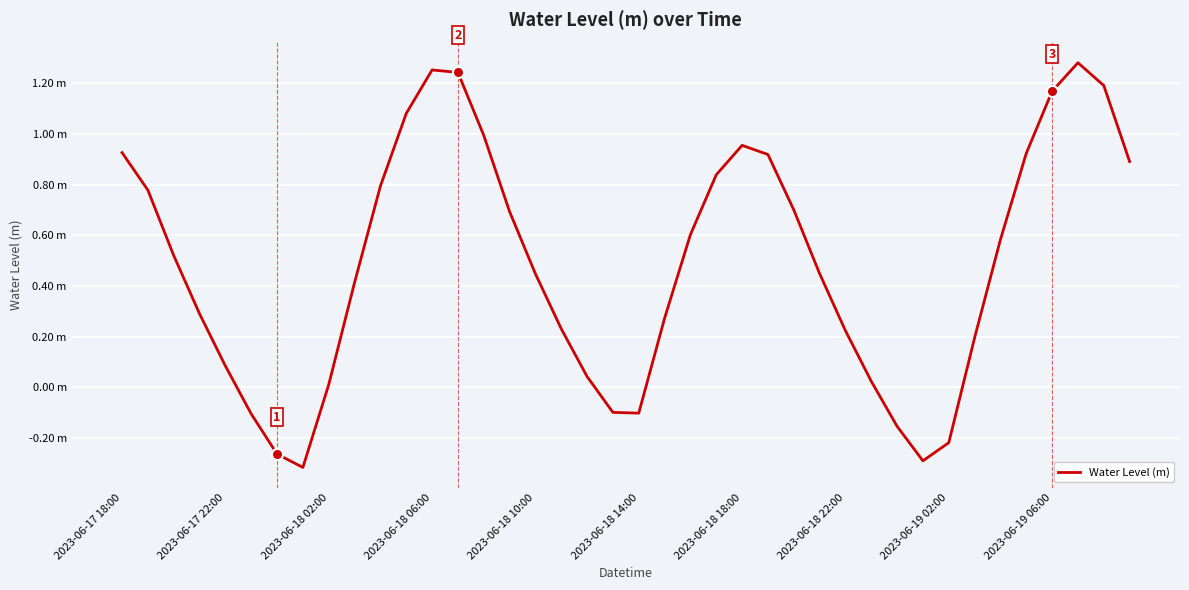

Does the chart have visible grid lines?

Yes